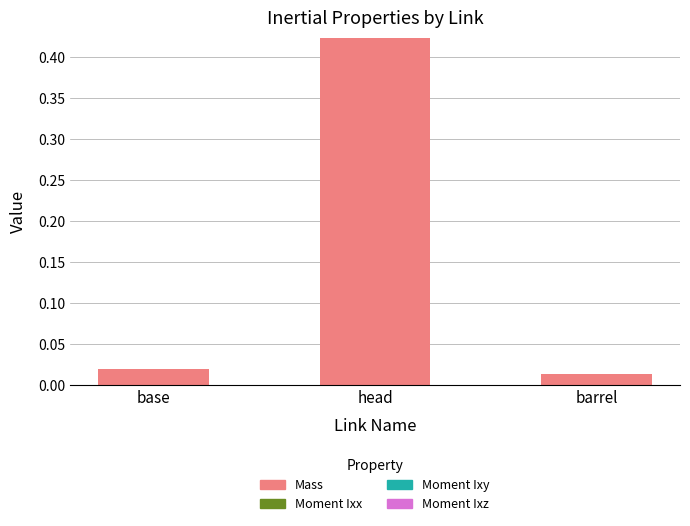

At which category is the sum across all series the highest?

head